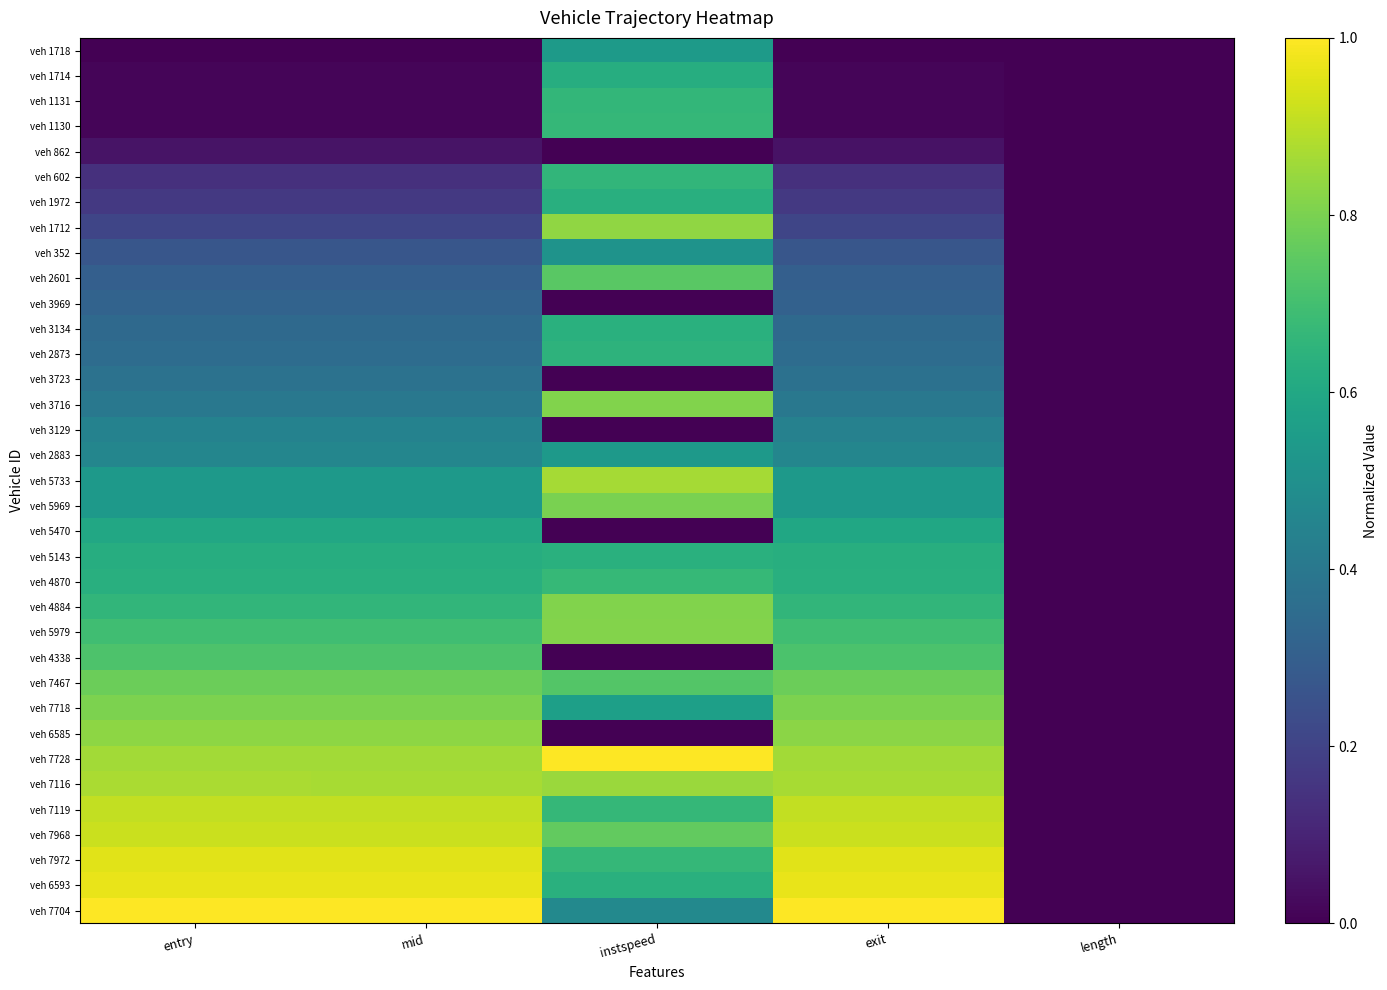

At which category is the sum across all series the highest?

instspeed